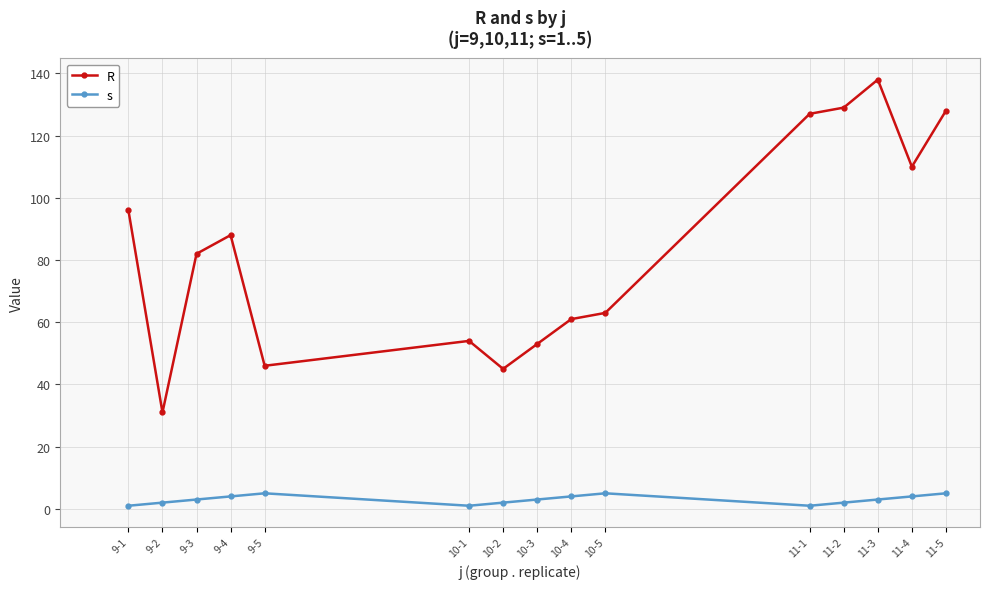

Count the s values in the range 2 to 4.

9